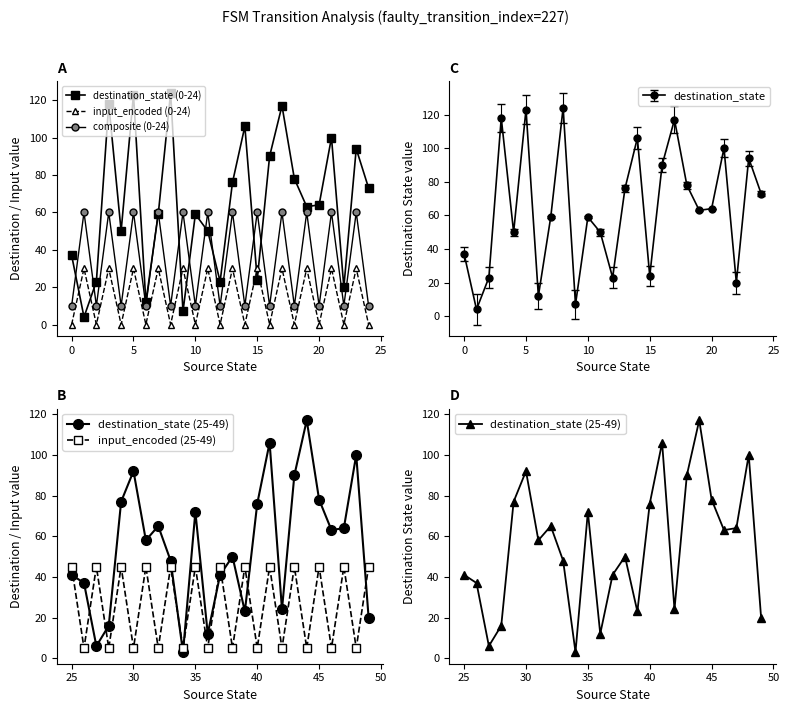

Is it true that destination_state equals 77 at 5?

False